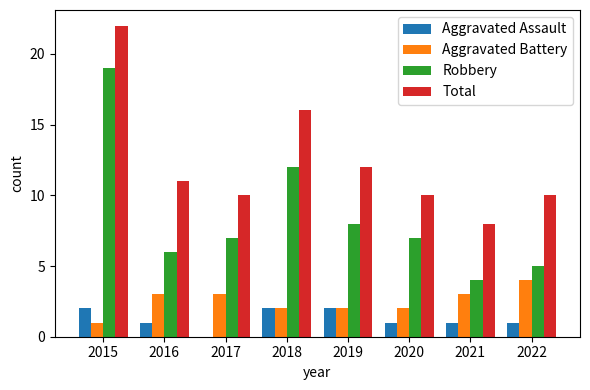

Reading left to right, list all the values displayed in this chart.

Aggravated Assault: 2015=2	2016=1	2017=0	2018=2	2019=2	2020=1	2021=1	2022=1
Aggravated Battery: 2015=1	2016=3	2017=3	2018=2	2019=2	2020=2	2021=3	2022=4
Robbery: 2015=19	2016=6	2017=7	2018=12	2019=8	2020=7	2021=4	2022=5
Total: 2015=22	2016=11	2017=10	2018=16	2019=12	2020=10	2021=8	2022=10